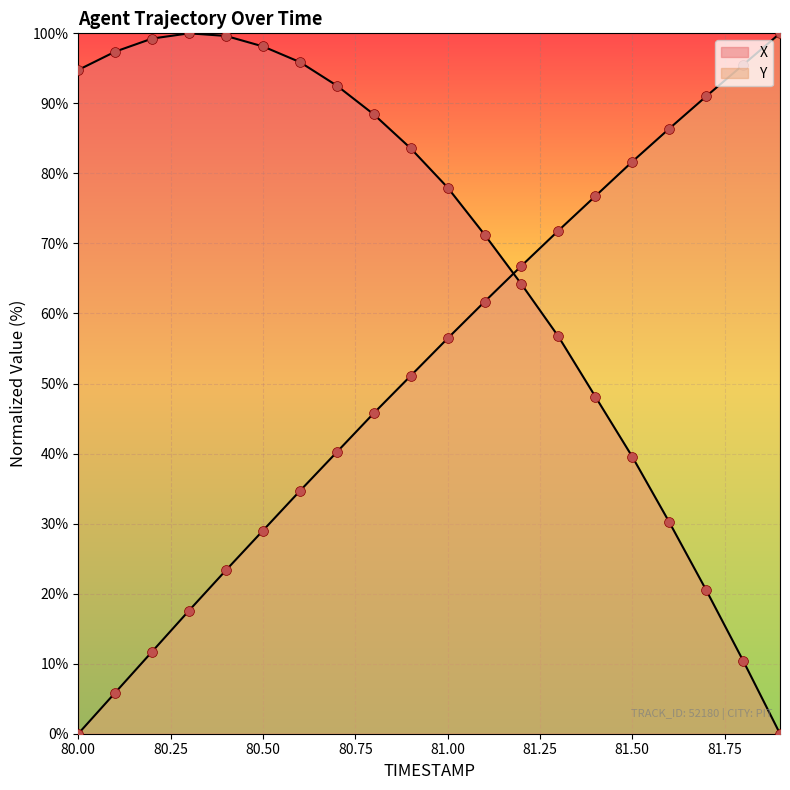

Which series reaches the minimum Y coordinate?

X